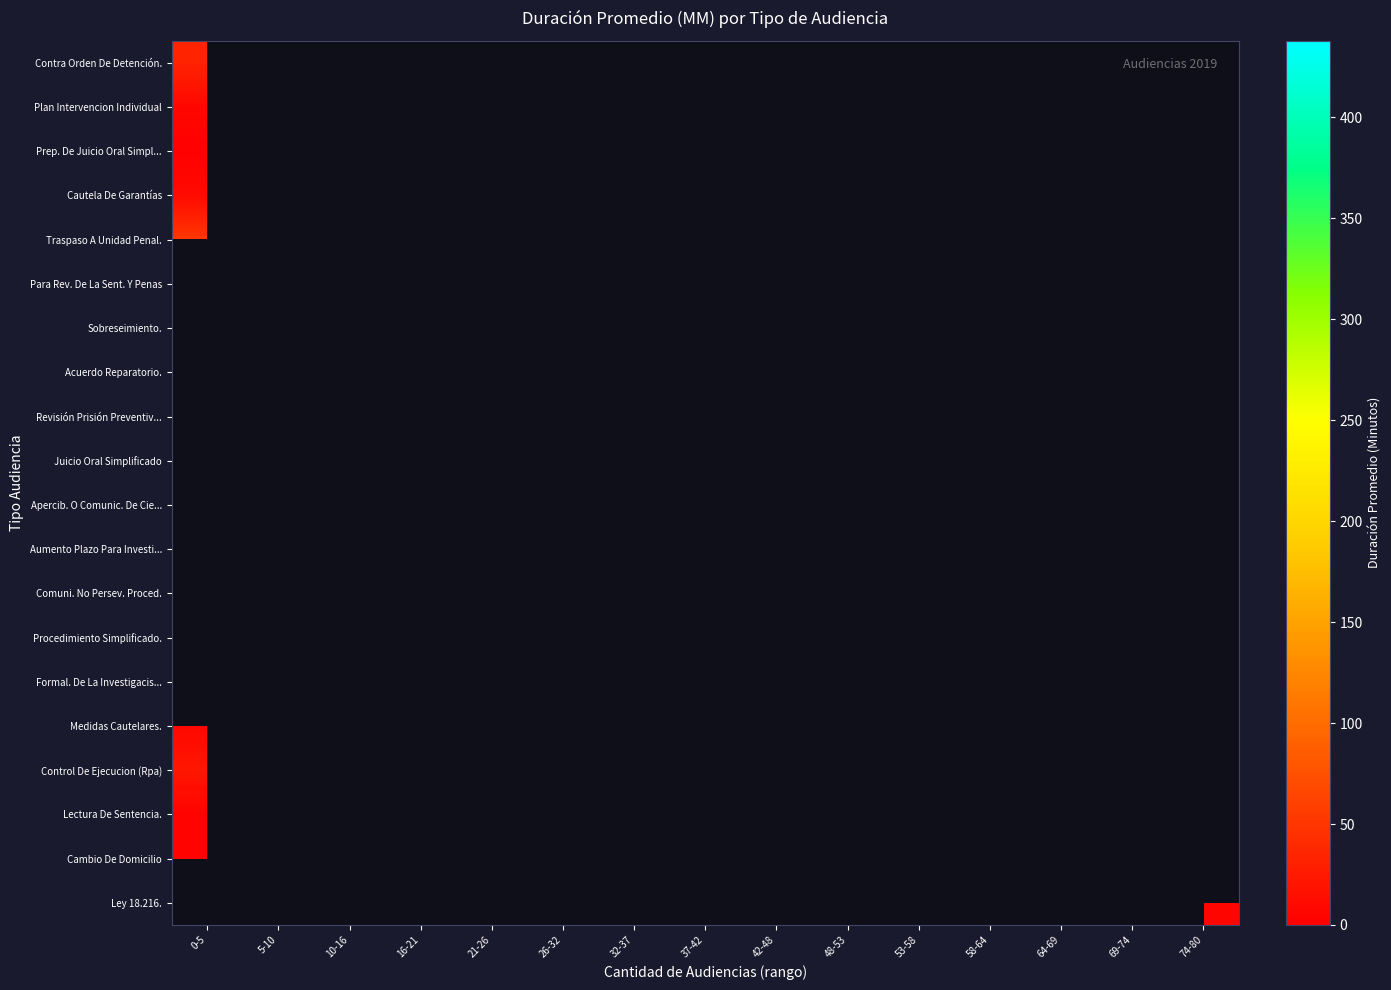

List the series in order of their overall mean, lowest first.

Contra Orden De Detención., Plan Intervencion Individual, Prep. De Juicio Oral Simpl..., Cautela De Garantías, Traspaso A Unidad Penal., Para Rev. De La Sent. Y Penas, Sobreseimiento., Acuerdo Reparatorio., Revisión Prisión Preventiv..., Juicio Oral Simplificado, Apercib. O Comunic. De Cie..., Aumento Plazo Para Investi..., Comuni. No Persev. Proced., Procedimiento Simplificado., Formal. De La Investigacis..., Medidas Cautelares., Control De Ejecucion (Rpa), Lectura De Sentencia., Cambio De Domicilio, Ley 18.216.